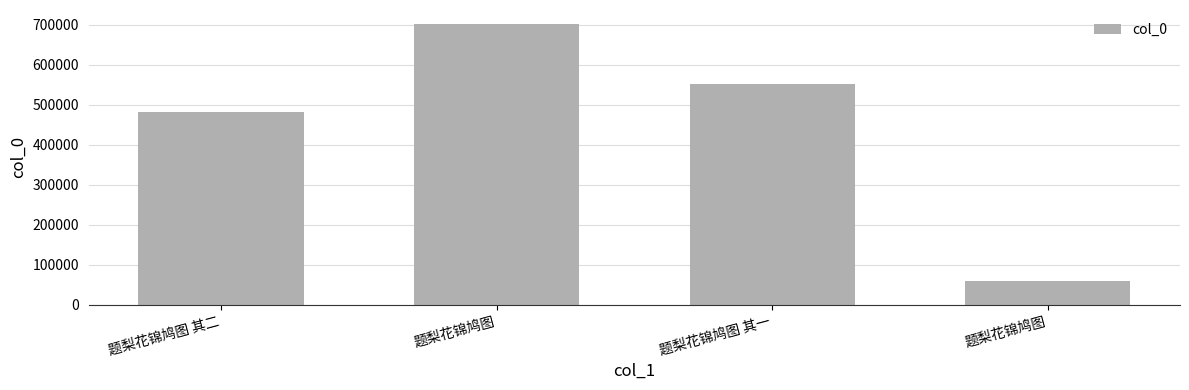

Reading left to right, transcribe all the data shown in this chart.

482425	702296	553359	59121